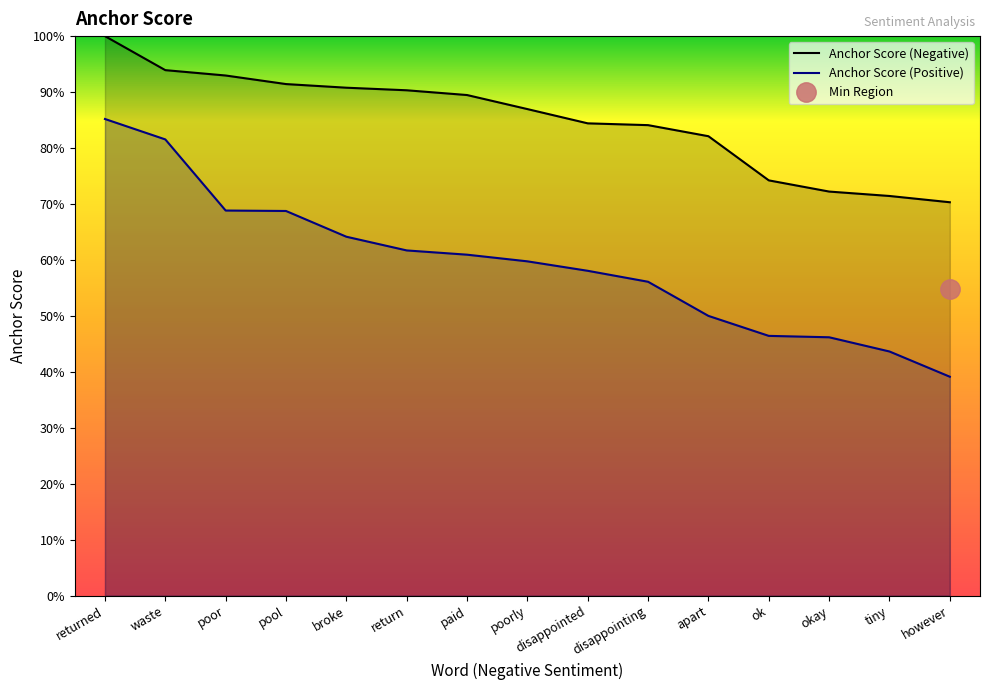

True or false: Anchor Score (Negative) has more than 2 interior local peaks.

False